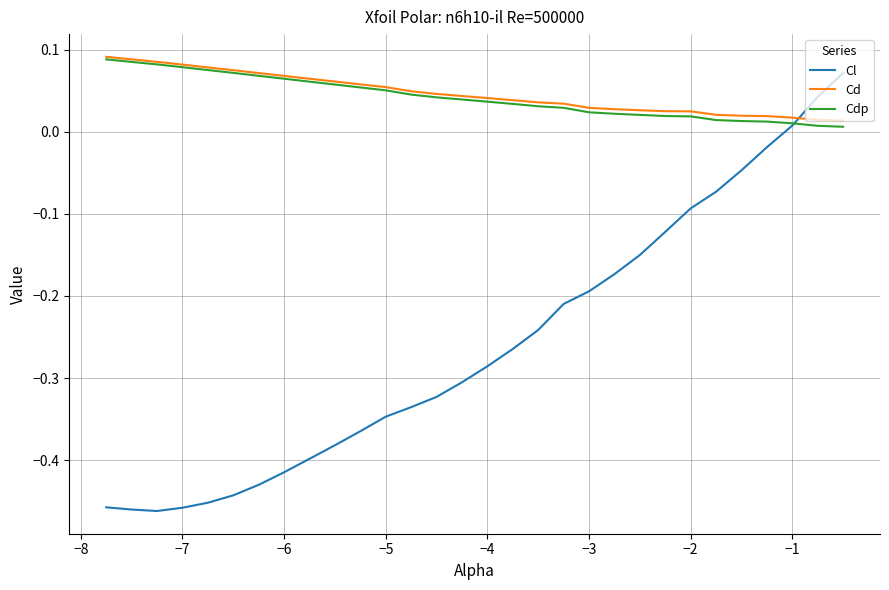

In Cl, how many points are lower than both neighbors (excluding endpoints)?

1